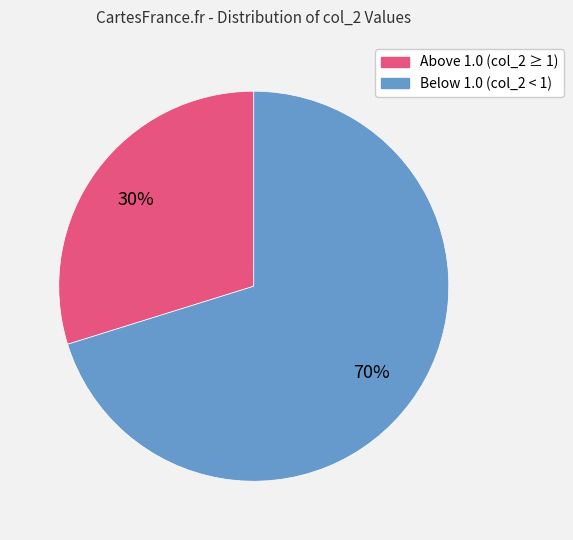

Is there any slice that represents more than half of the pie?

Yes